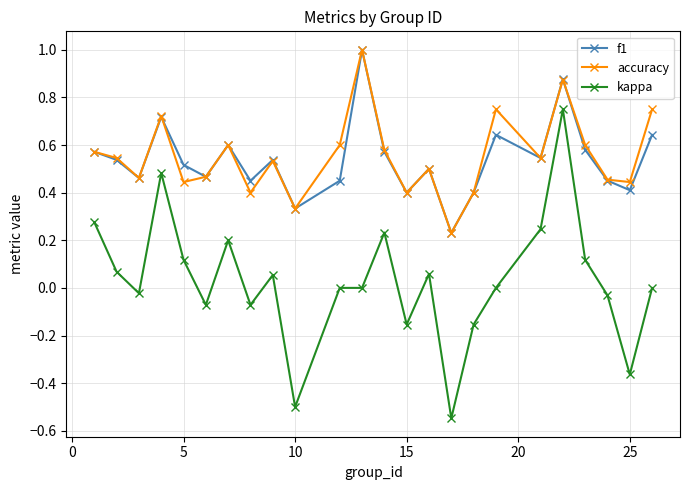

What are all the series names shown in the legend?

f1, accuracy, kappa